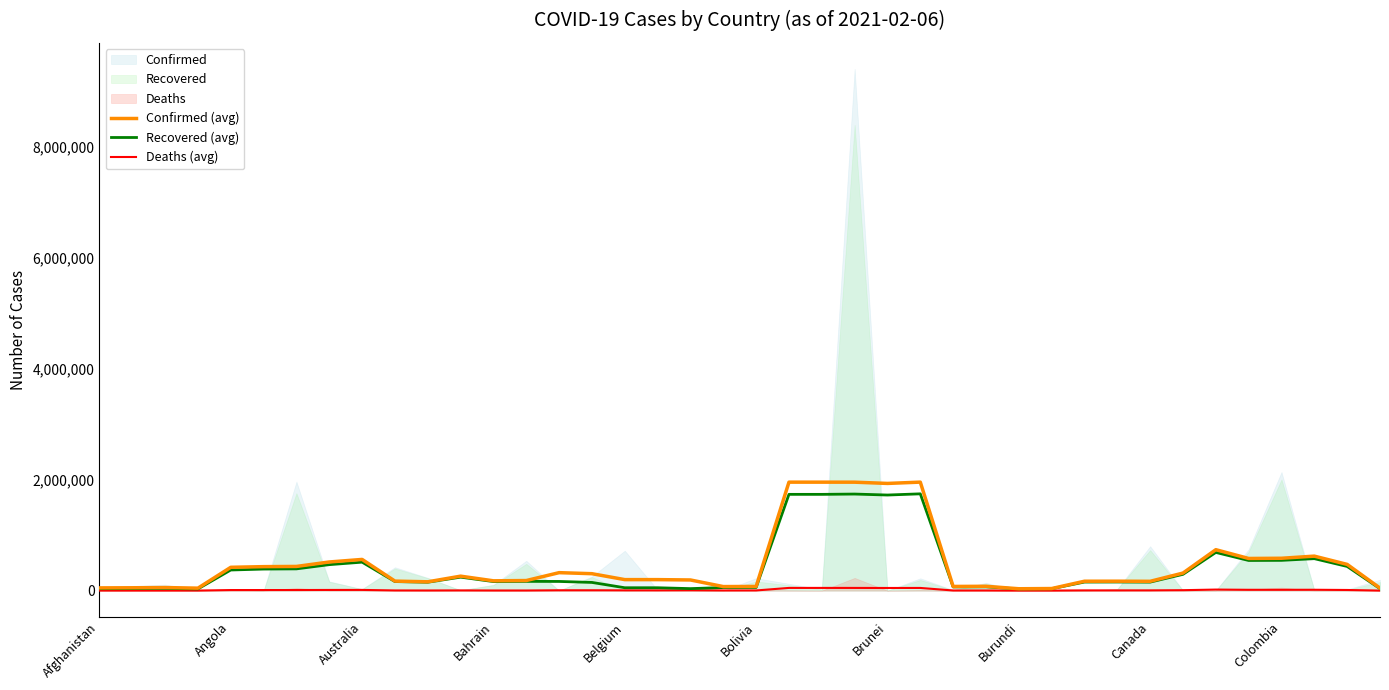

What is the sum of all Deaths (avg) values?

456519.2